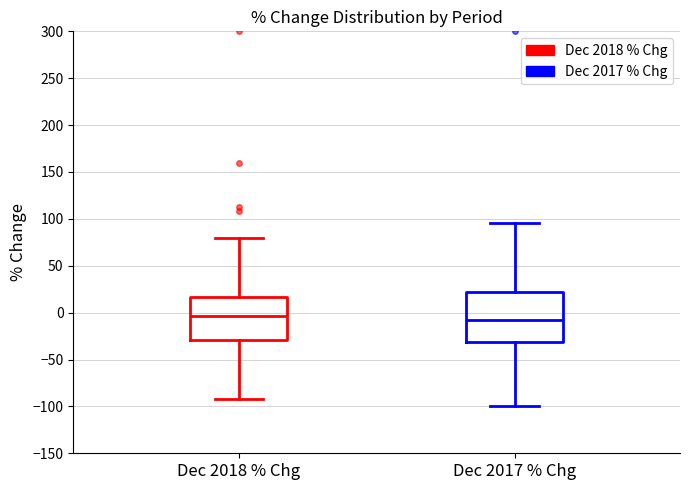

Where does the upper whisker of the box for Dec 2018 % Chg end on the y-axis? The values are not printed on the chart, so give them approximately, as read against the axis.

80